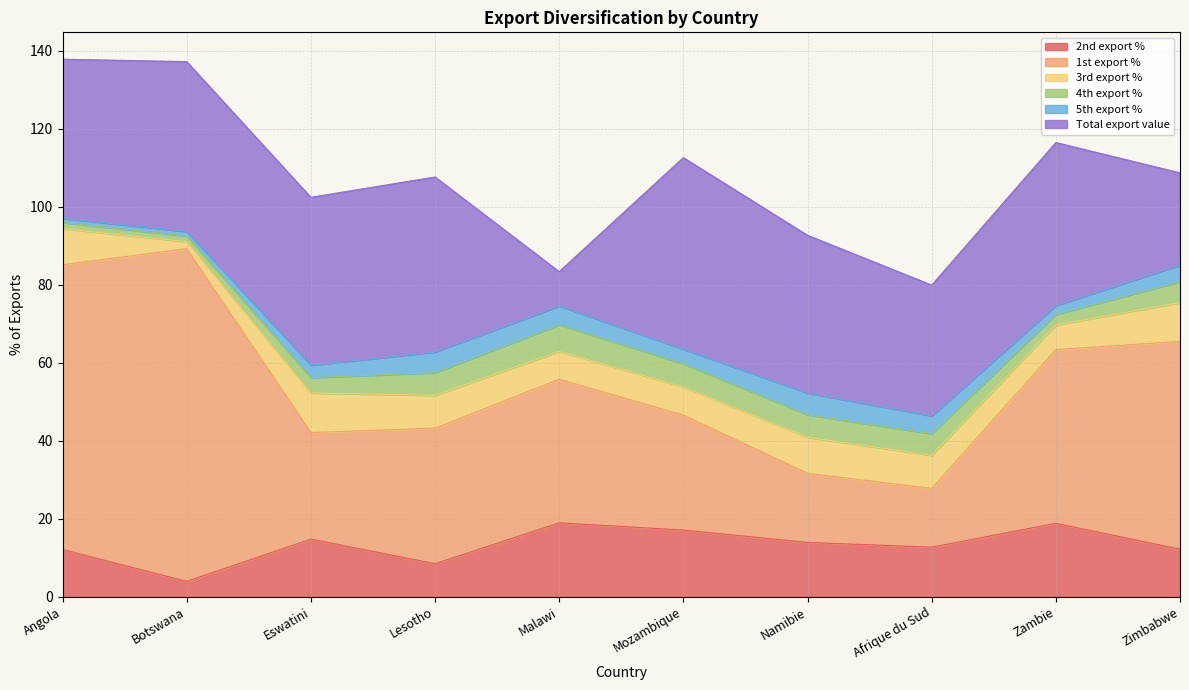

What is the label of the 3rd point from the right?

Afrique du Sud